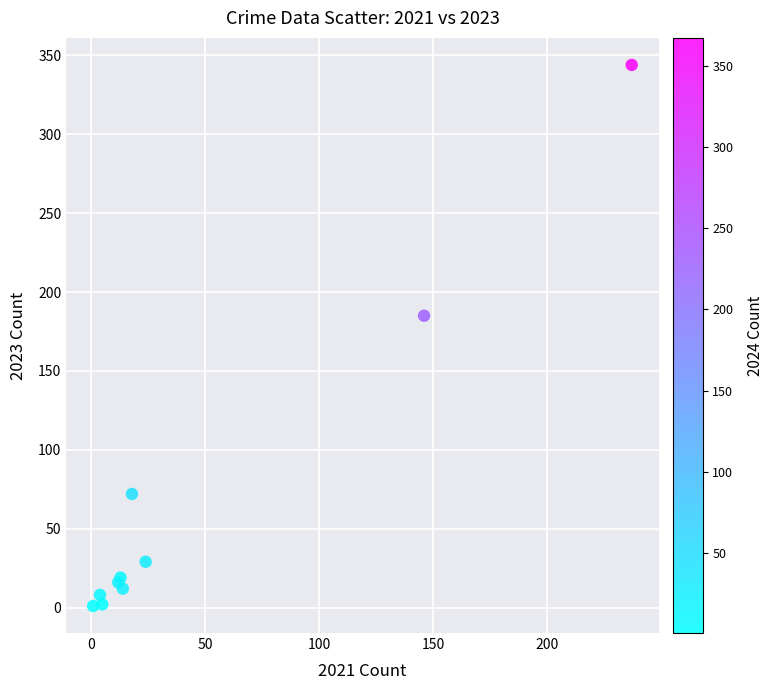

What Y value in the scatter plot is closest to 172?

185